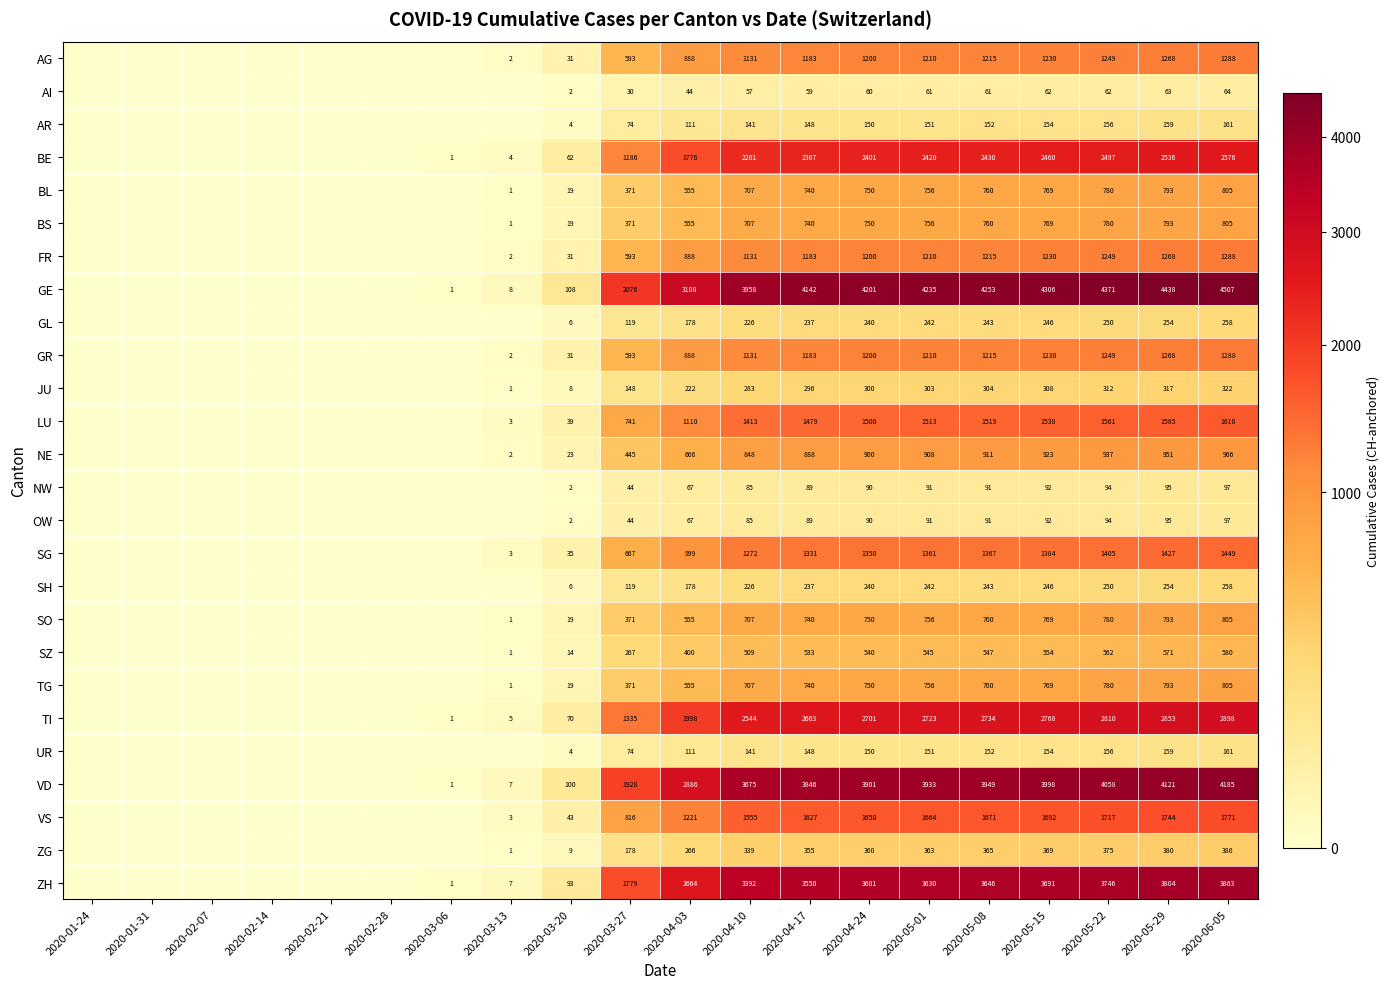

What is the difference between the VS values at 2020-04-10 and 2020-05-15?

137